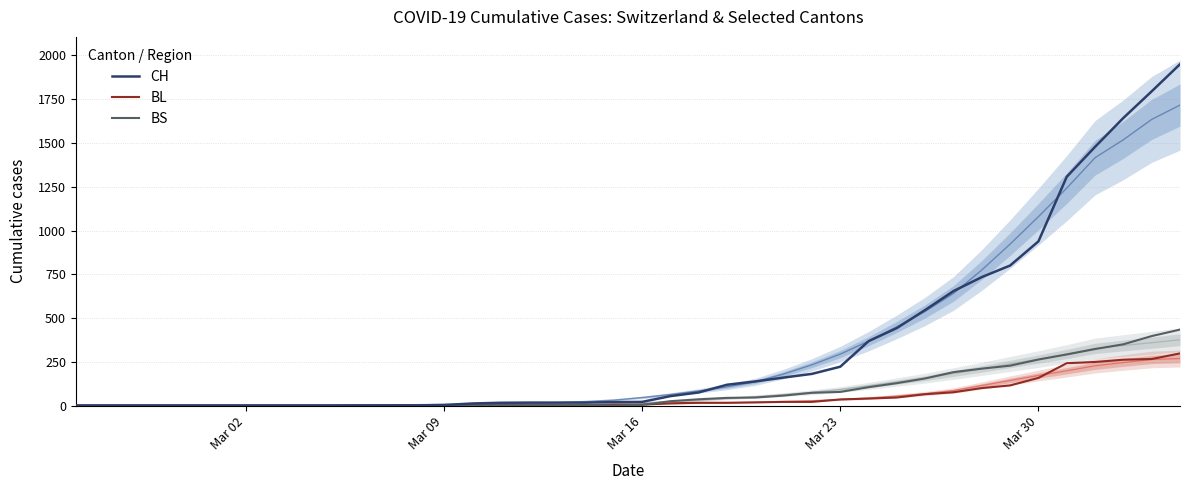

How many series are shown in this chart?

3